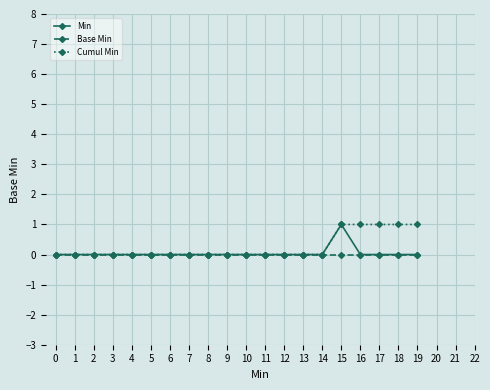

How many lines are shown in the chart?

3